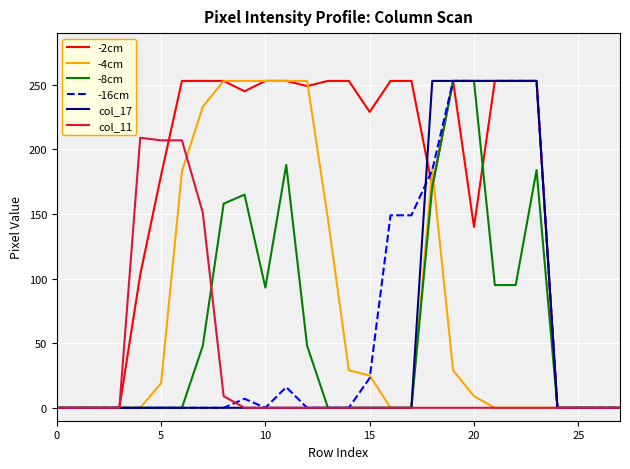

At how many categories does at least one series exceed 196?

20